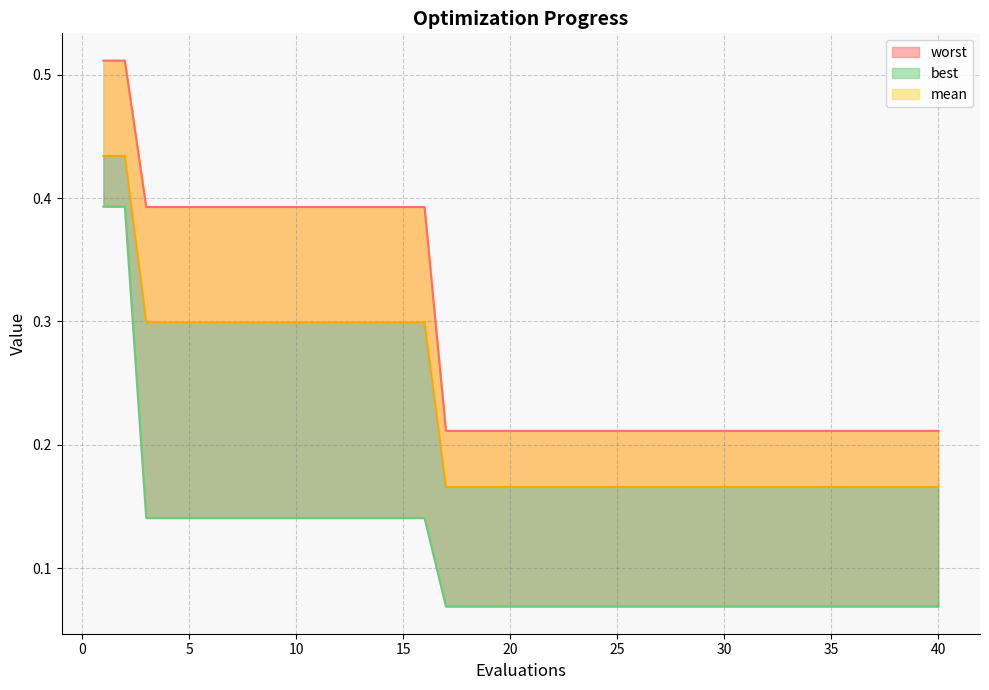

Which series has the widest spread of values?

best